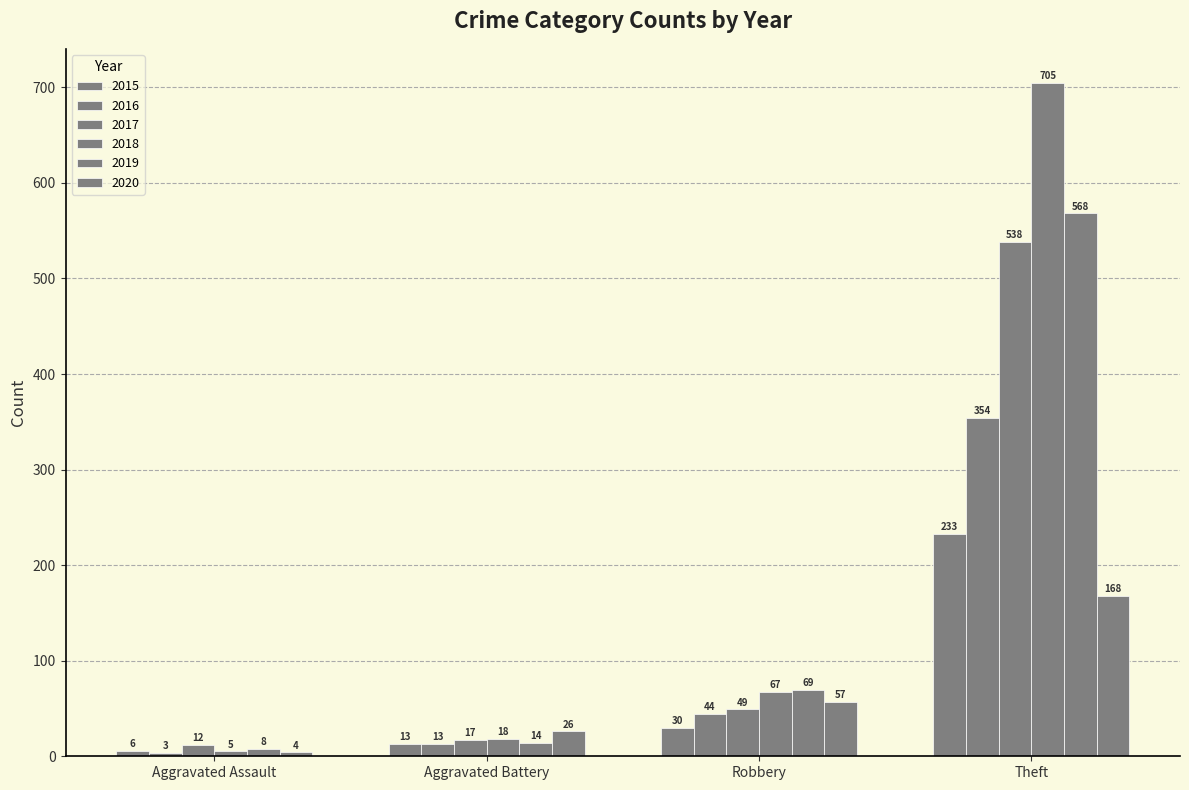

How many bars are there in total?

24